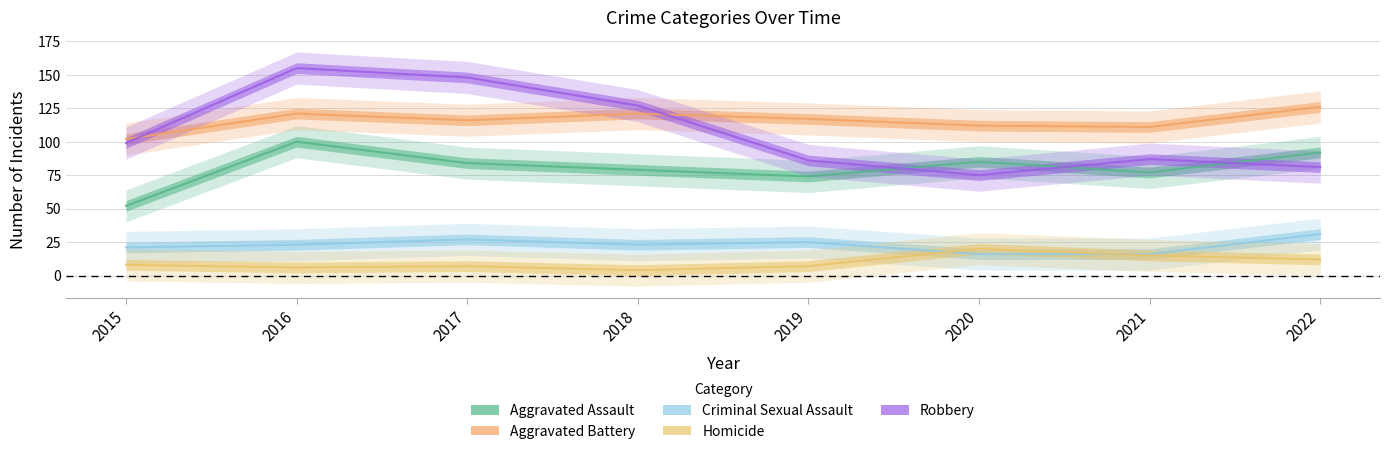

What is the spread (max minus min) of values at 2016?

149